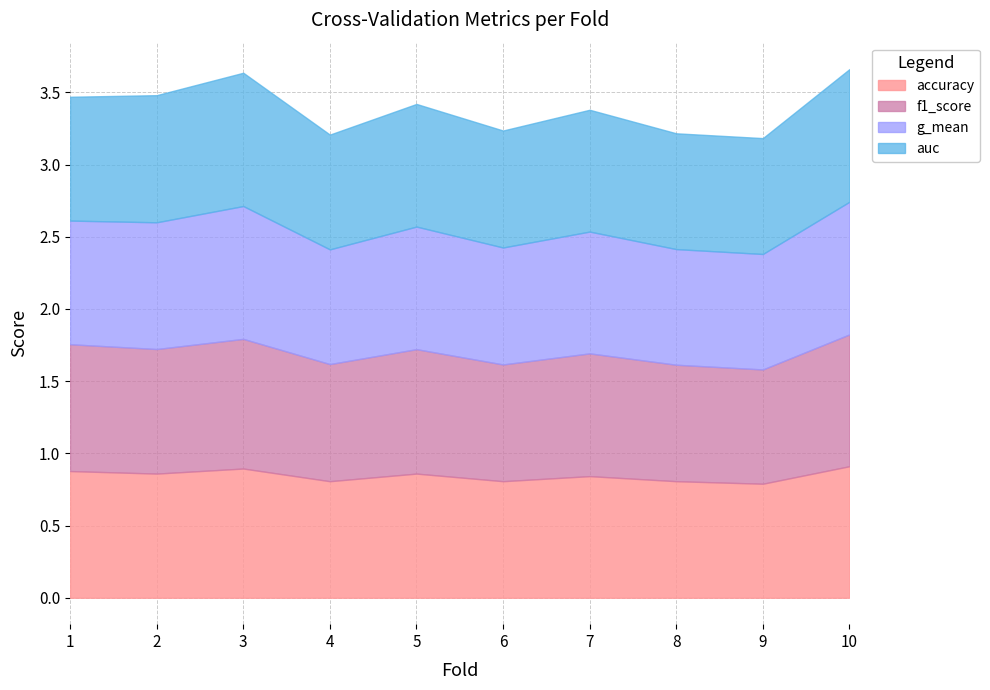

In auc, how many points are higher than both neighbors (excluding endpoints)?

3